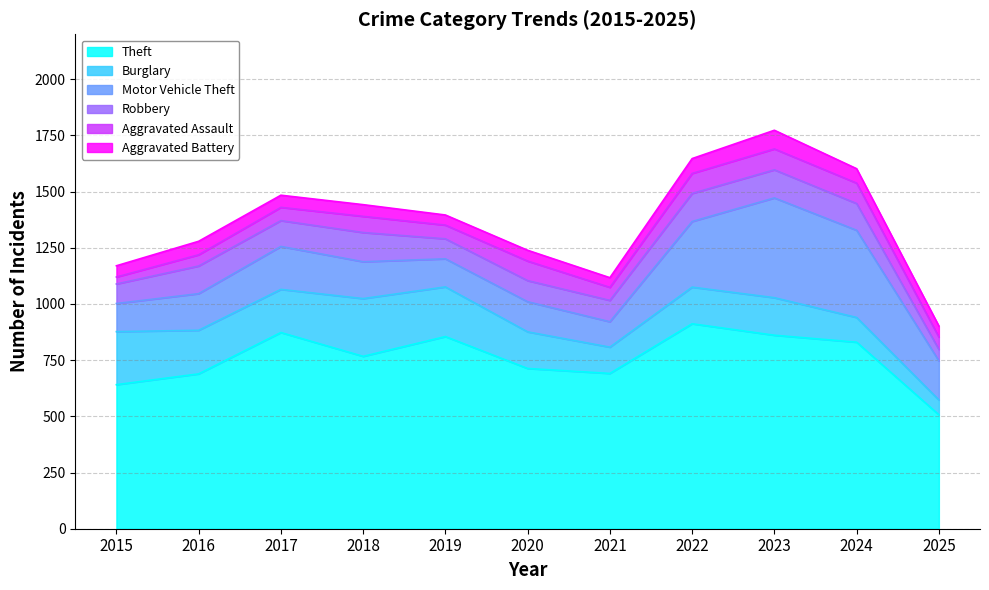

At how many categories does at least one series exceed 386?

11